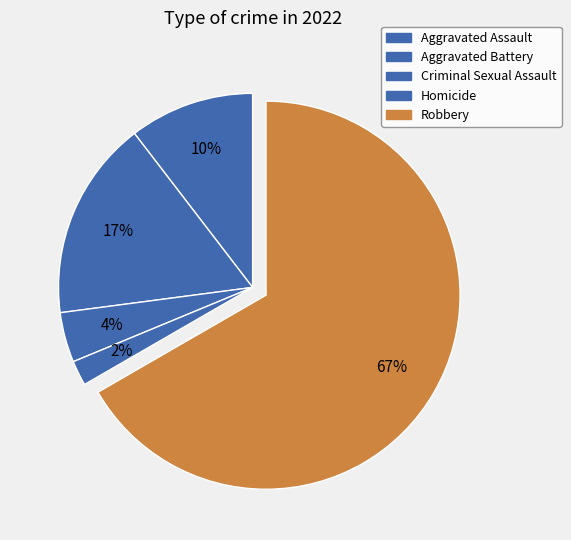

Count the number of slices in the pie.

5